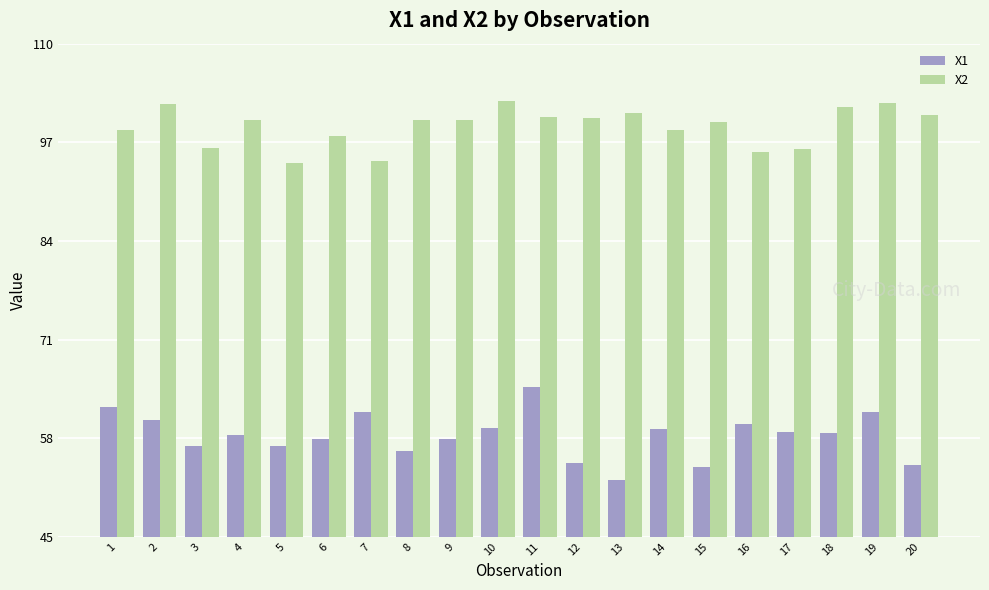

Does the chart contain any negative values?

No